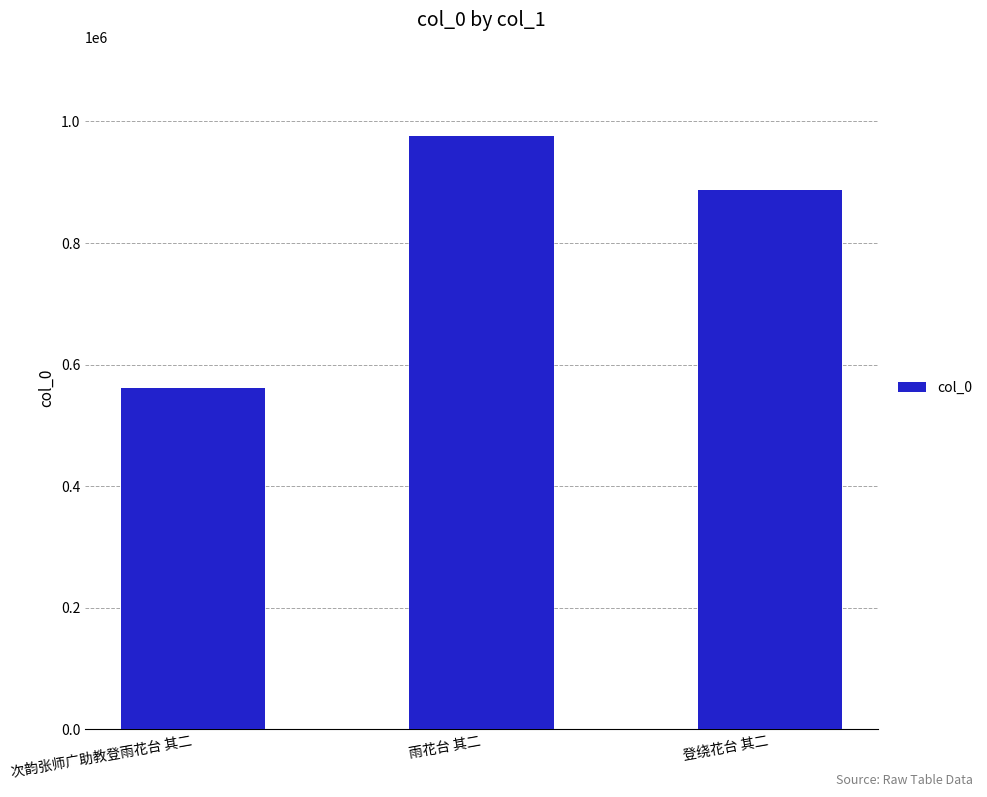

What is the greatest value displayed?

976241